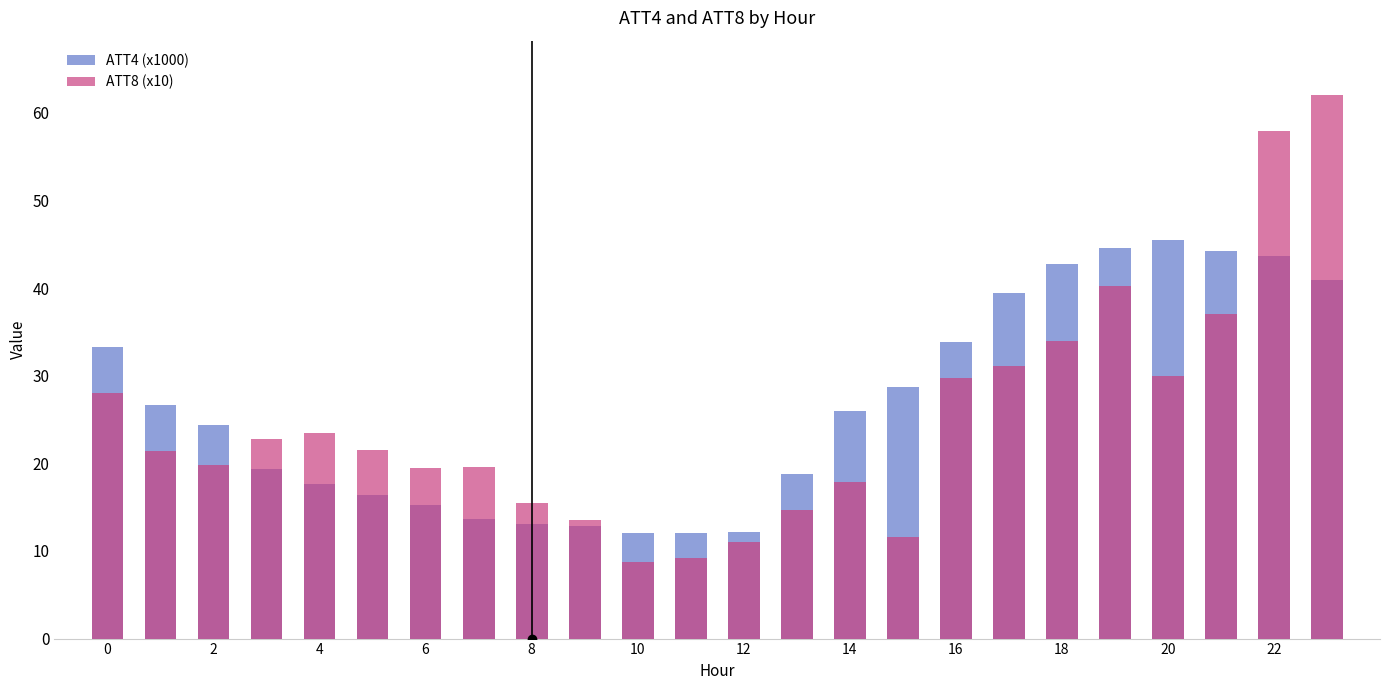

Reading left to right, what are all the values shown in this chart?

ATT4 (x1000): 33.3	26.6	24.4	19.3	17.6	16.4	15.3	13.6	13.1	12.9	12.0	12.1	12.2	18.8	26.0	28.7	33.9	39.4	42.7	44.6	45.5	44.2	43.7	40.9
ATT8 (x10): 28.0	21.4	19.8	22.7	23.5	21.6	19.5	19.6	15.5	13.5	8.7	9.2	11.0	14.7	17.9	11.6	29.7	31.1	33.9	40.2	30.0	37.1	58.0	62.0